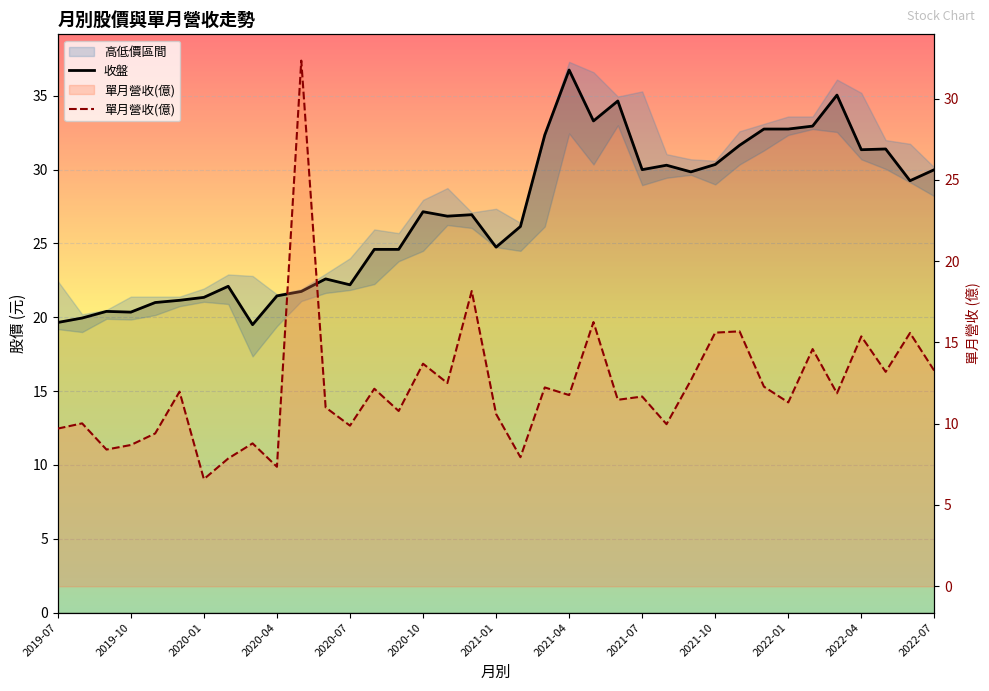

What is the sum of the 單月營收(億) values at 16 and 29?

24.8